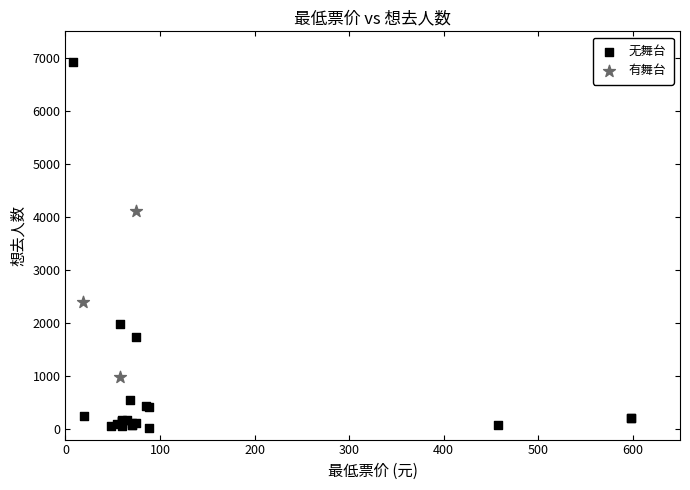

Which series reaches the minimum Y coordinate?

无舞台